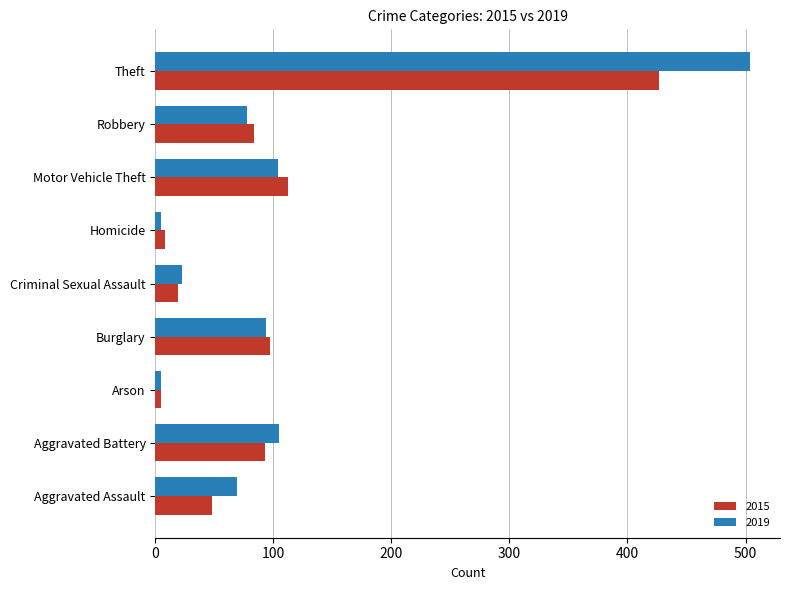

Which series has the widest spread of values?

2019